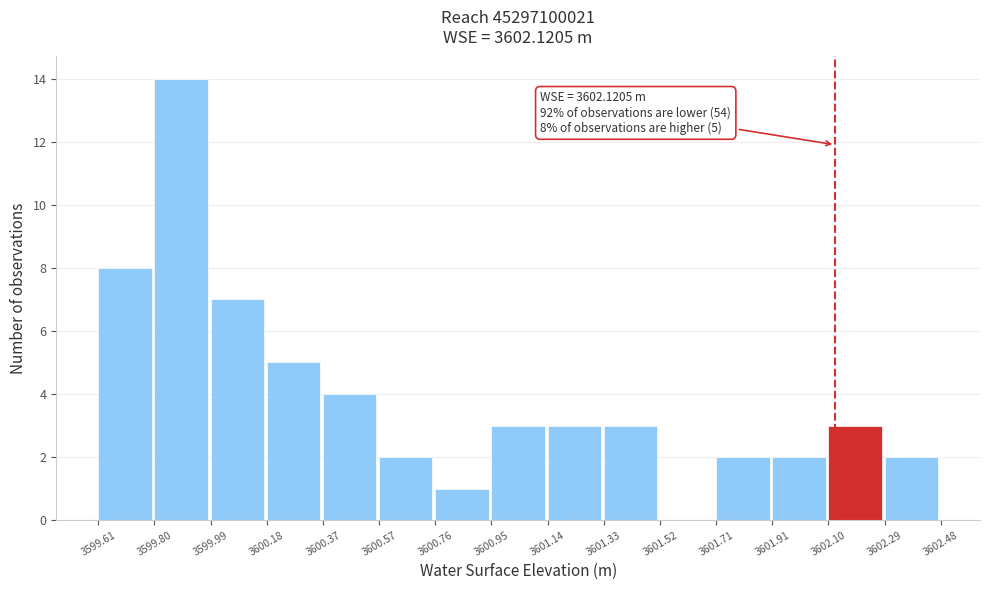

Which range on the x-axis has the tallest bar?

3599.80 to 3599.99